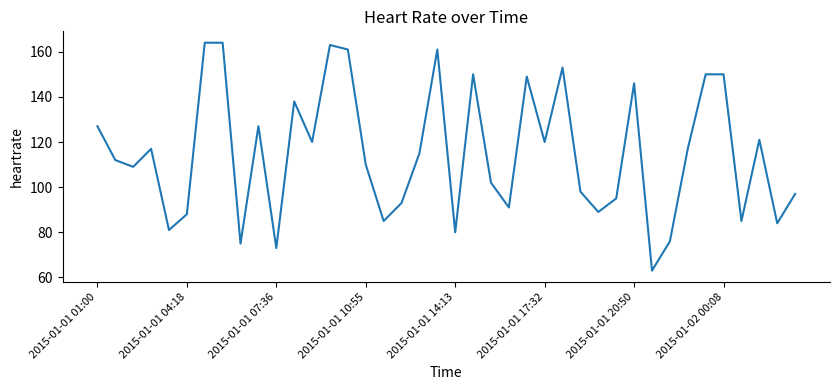

What is the smallest value displayed?

63